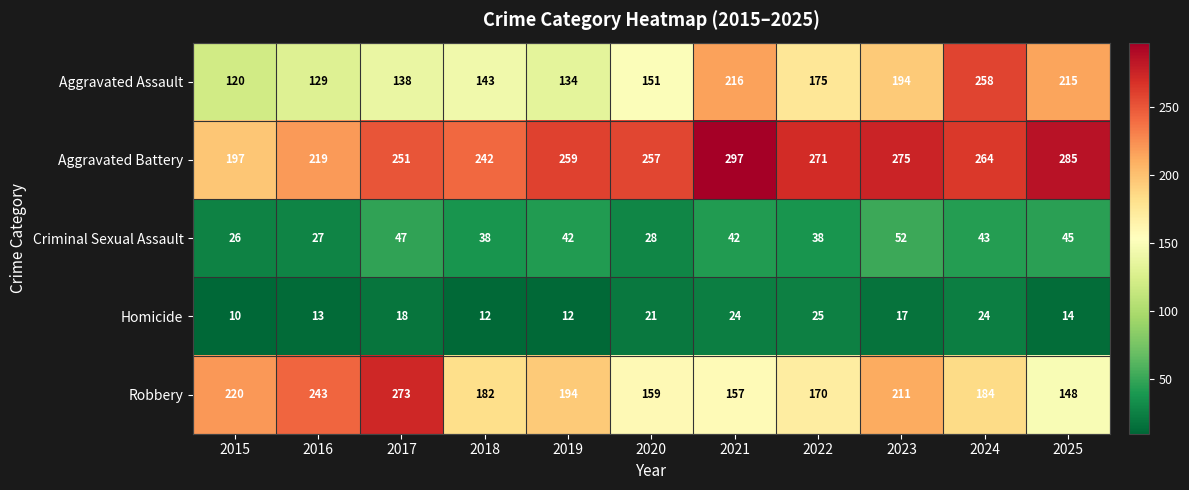

What is the sum of all Aggravated Battery values?

2817